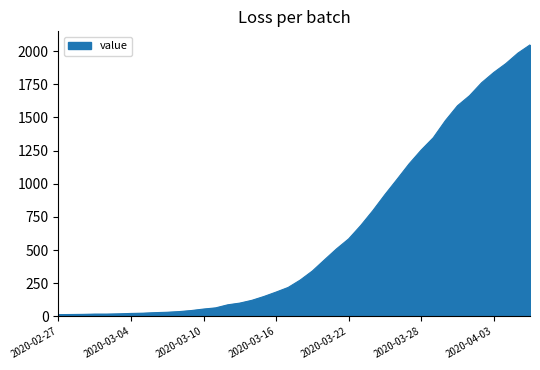

What is the maximum value shown in the chart?

2047